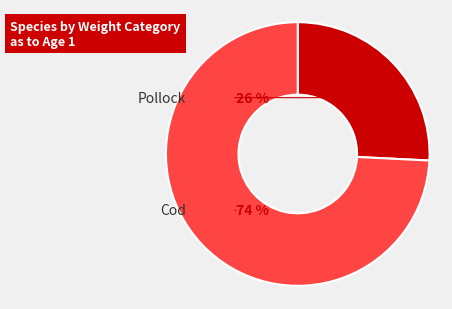

Which category has the biggest portion of the pie?

Cod